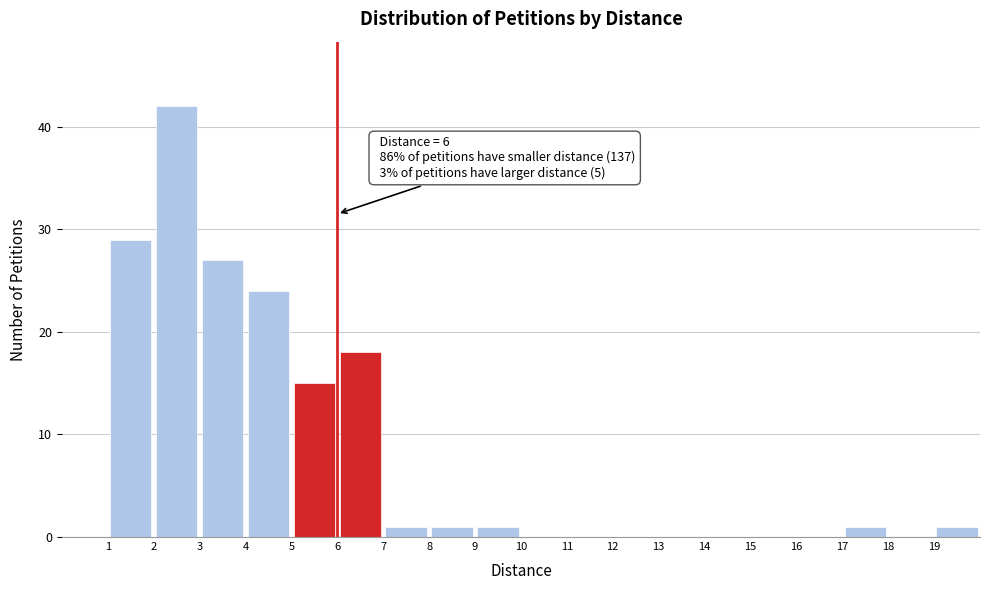

Over which range of the x-axis is the bar tallest?

2 to 3